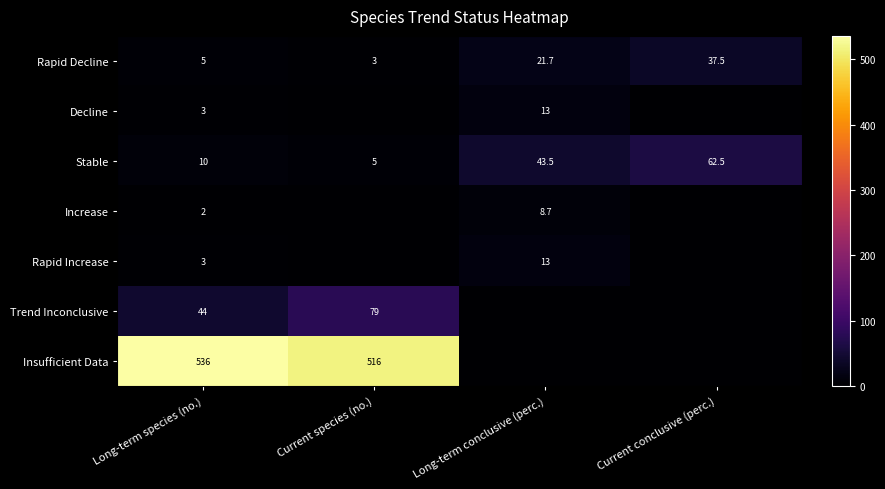

Is it true that Rapid Decline equals 37.6 at Long-term conclusive (perc.)?

False